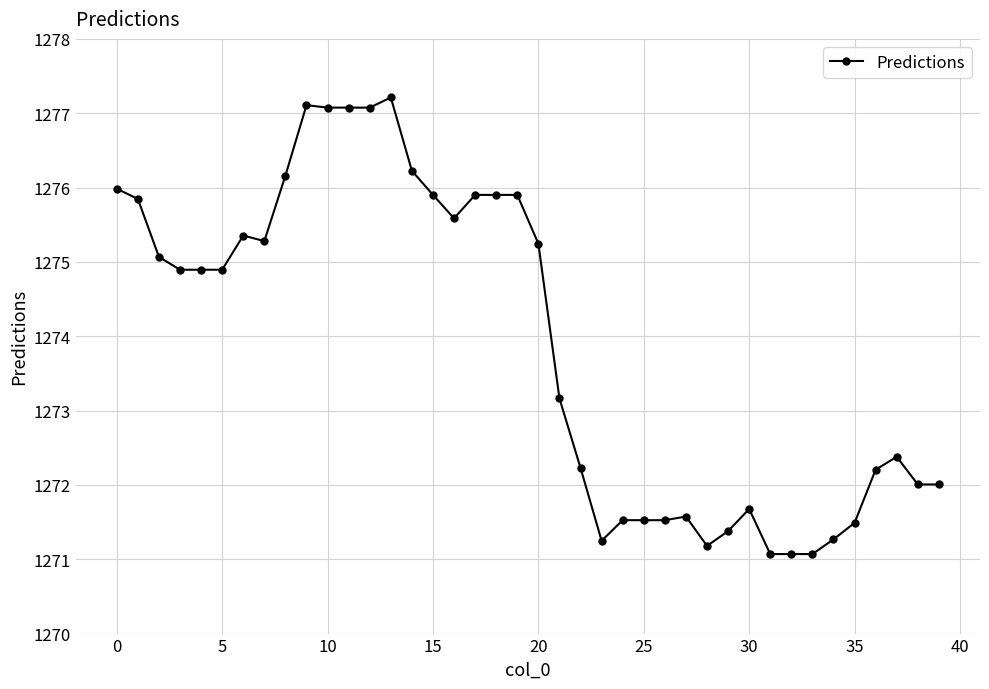

What is the average value?

1273.9